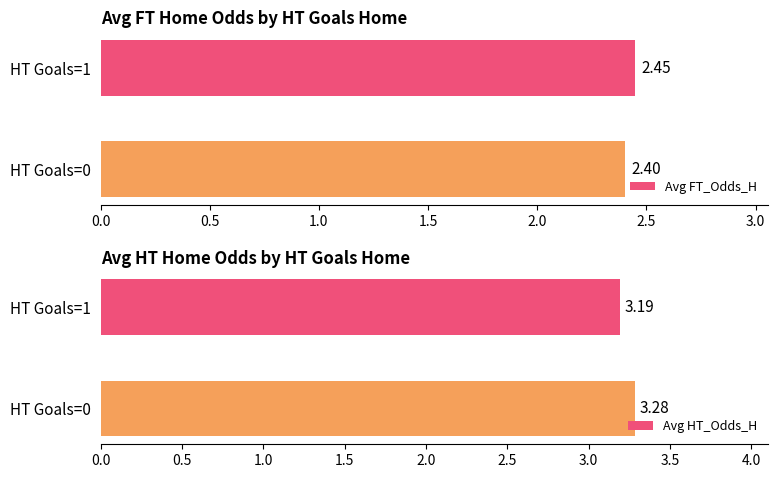

The value of Avg FT_Odds_H at HT Goals=1 is 4.1. True or false?

False